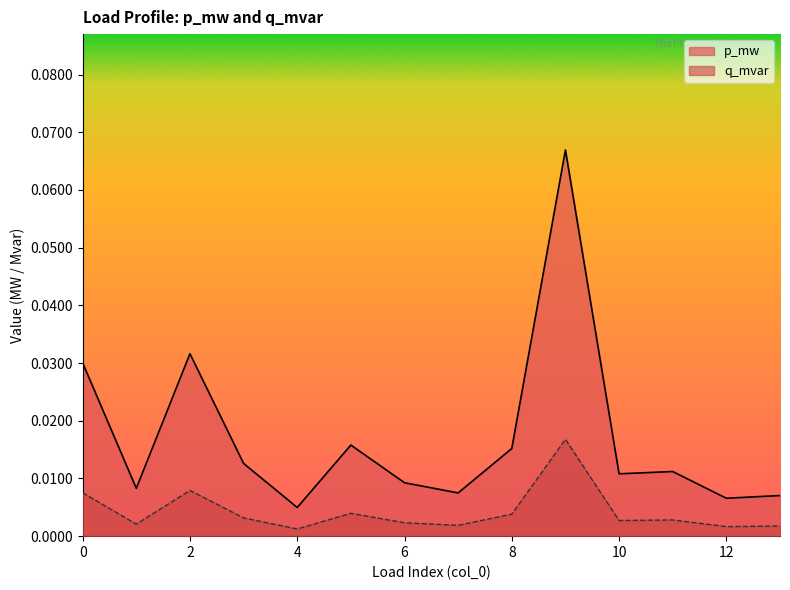

What are all the series names shown in the legend?

p_mw, q_mvar